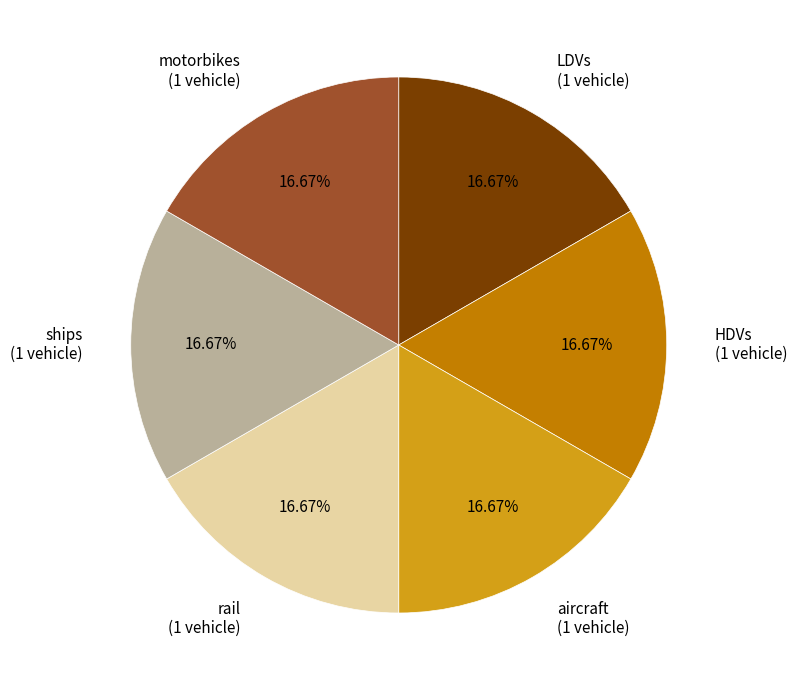

Does any single category account for the majority?

No